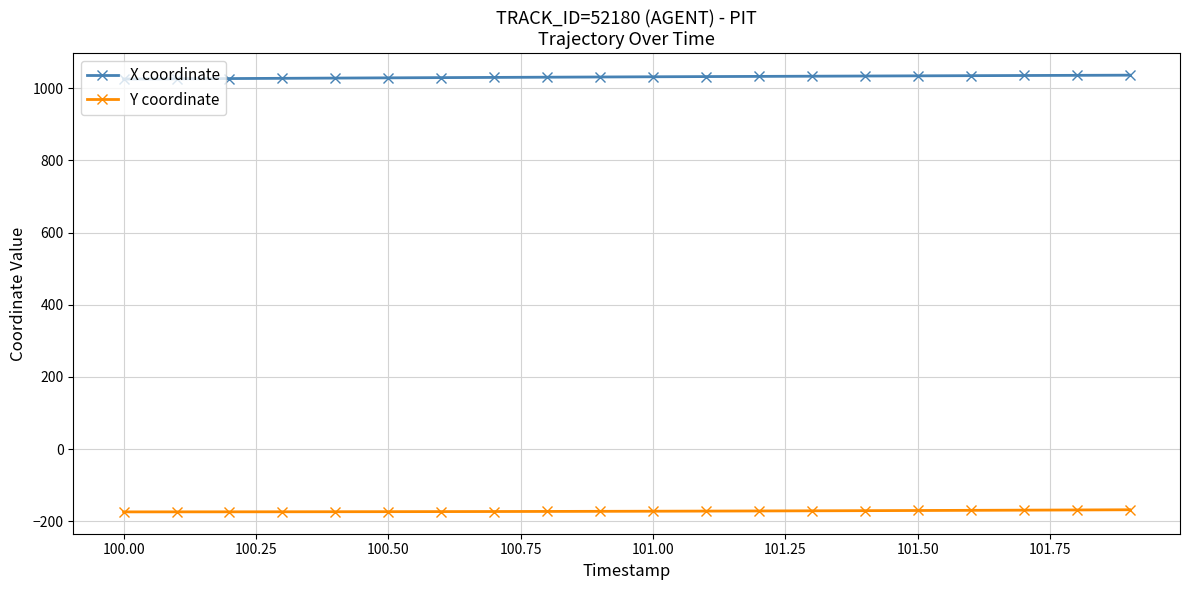

How many lines are shown in the chart?

2